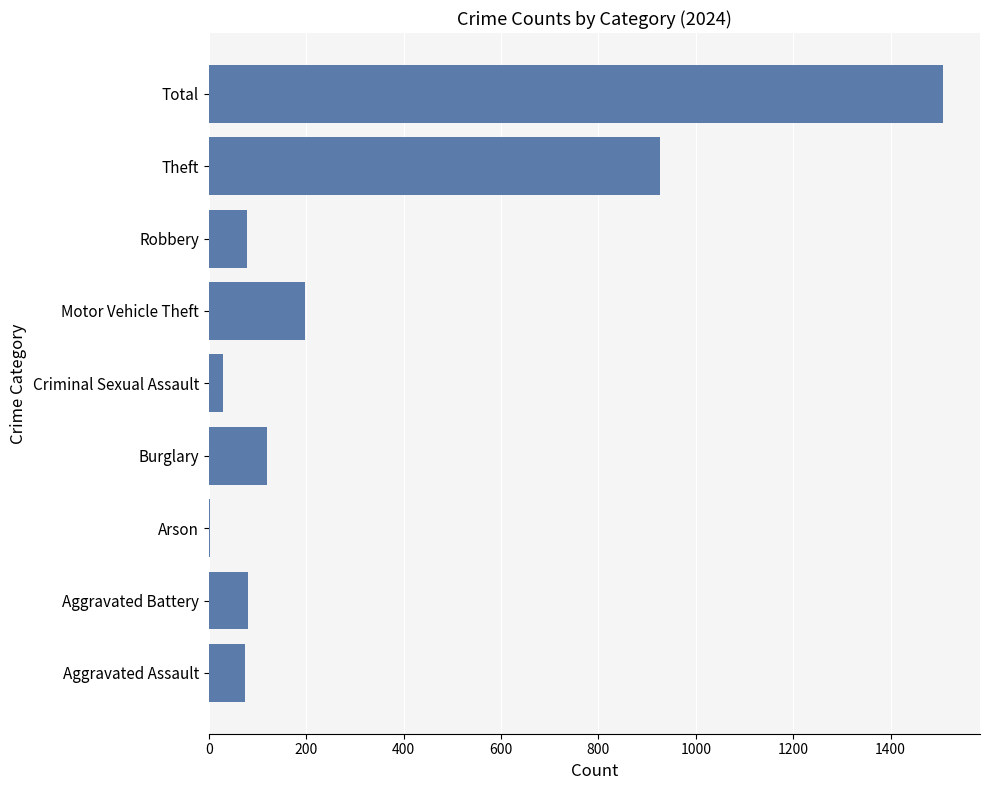

Count the number of data series in this chart.

1